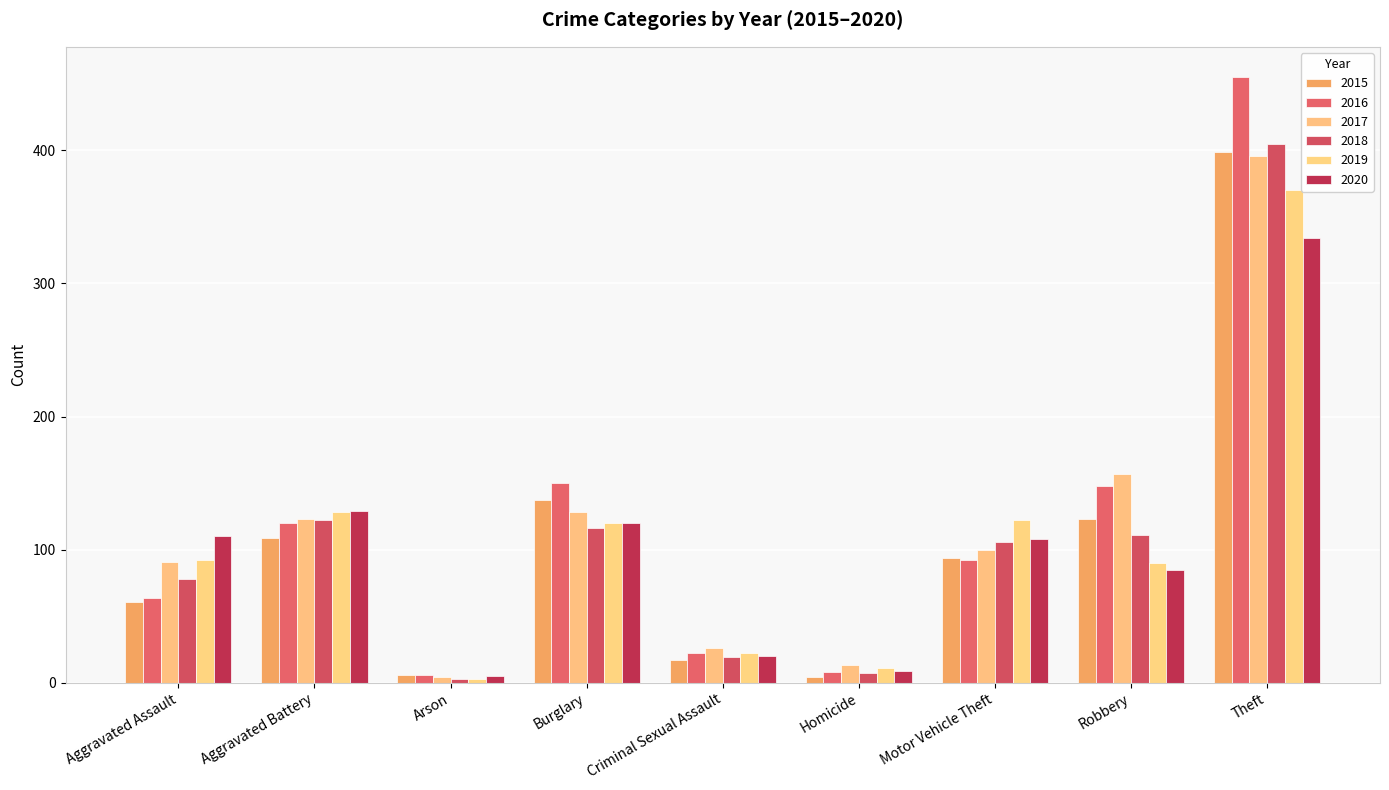

Which label corresponds to the smallest value in the chart?

Arson